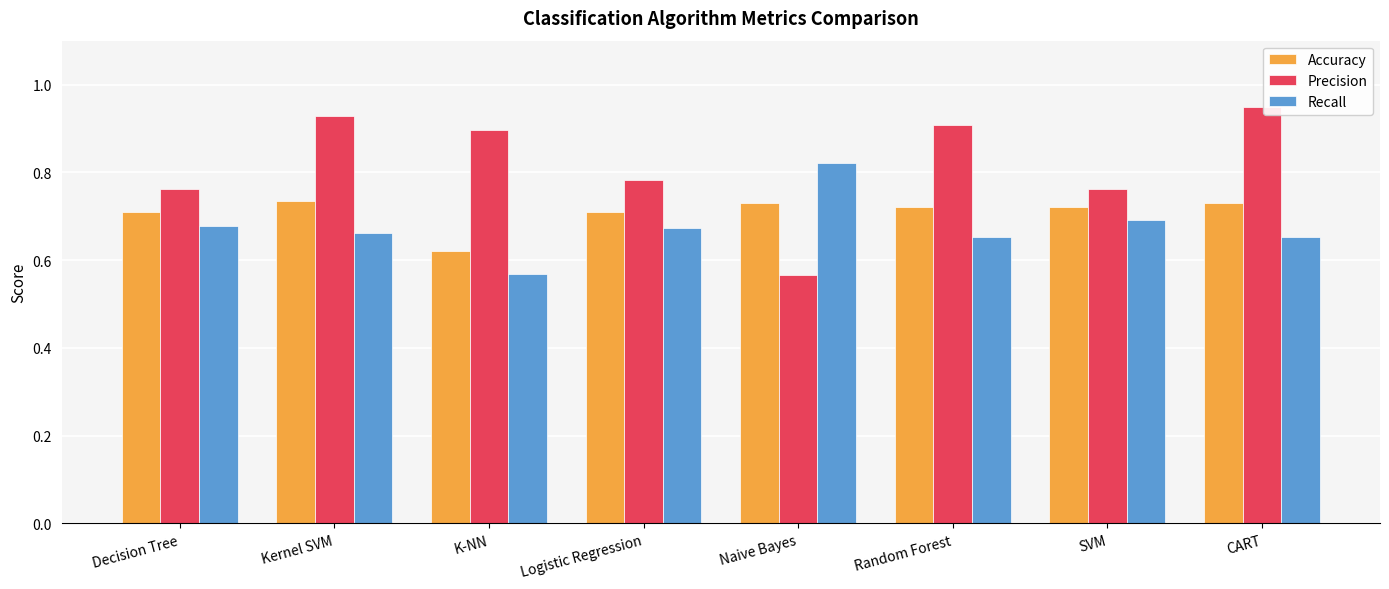

How many bars are there in each group?

3